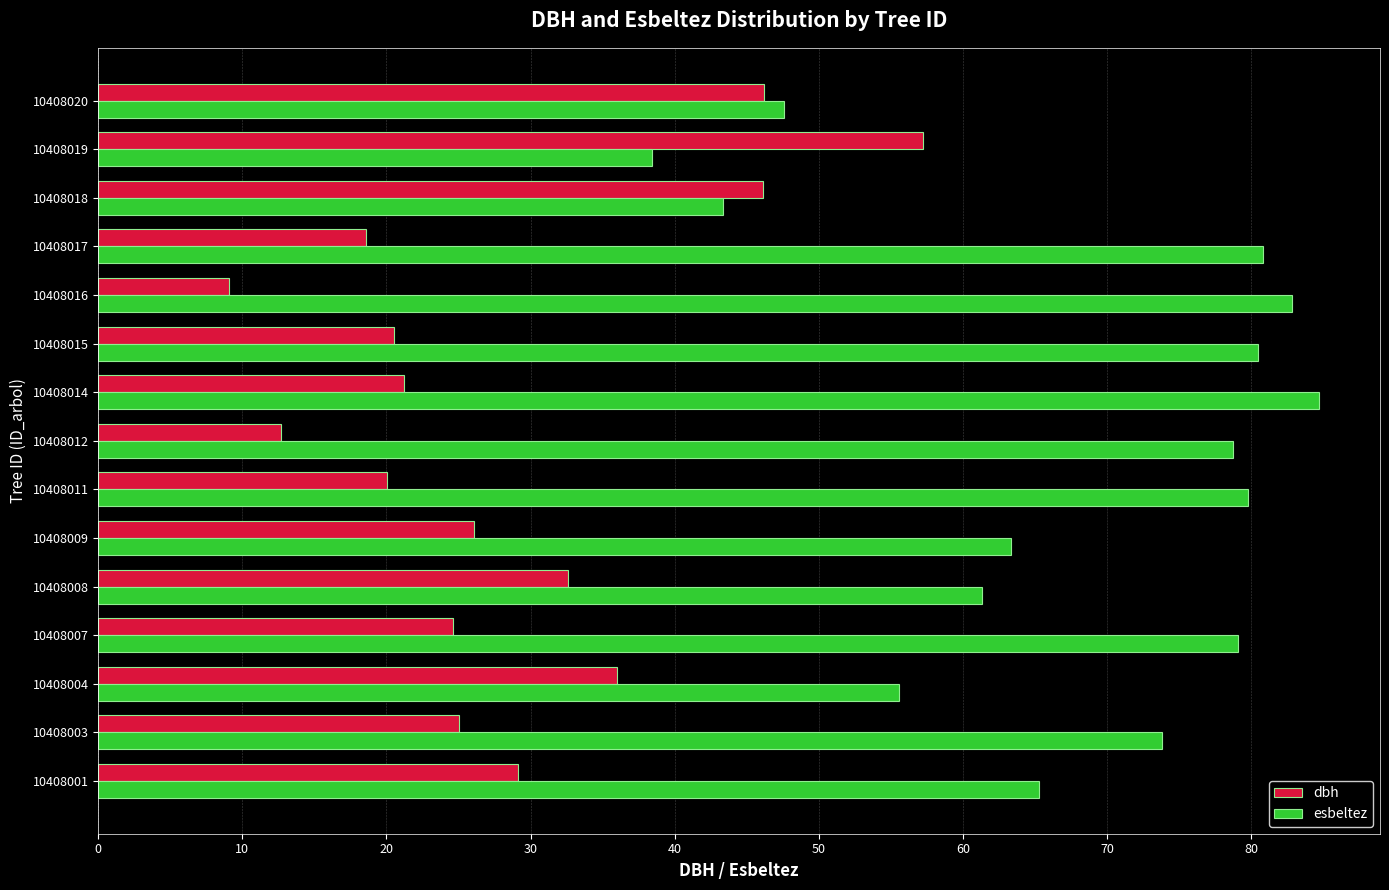

What is the total value across all series at 10408008?

94.0